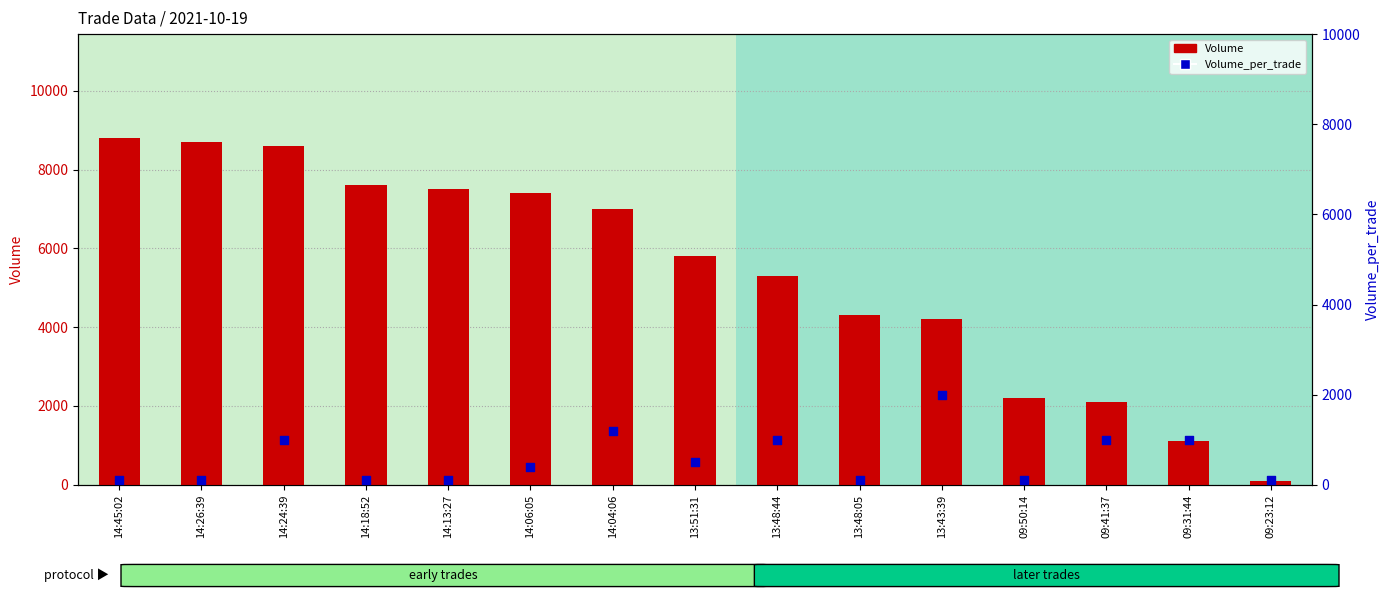

What are all the series names shown in the legend?

Volume, Volume_per_trade